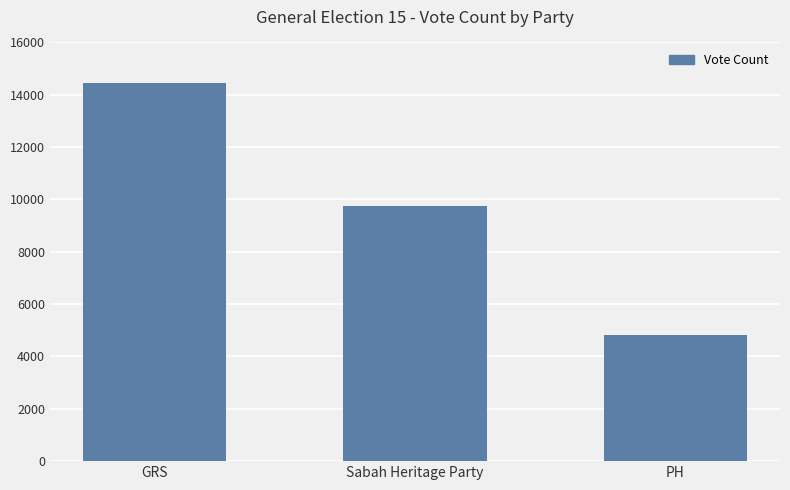

Which label corresponds to the smallest value in the chart?

PH